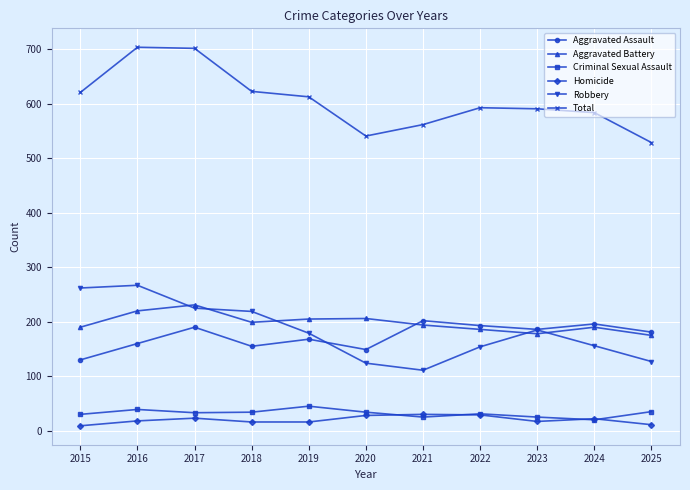

What is the greatest value displayed?

704